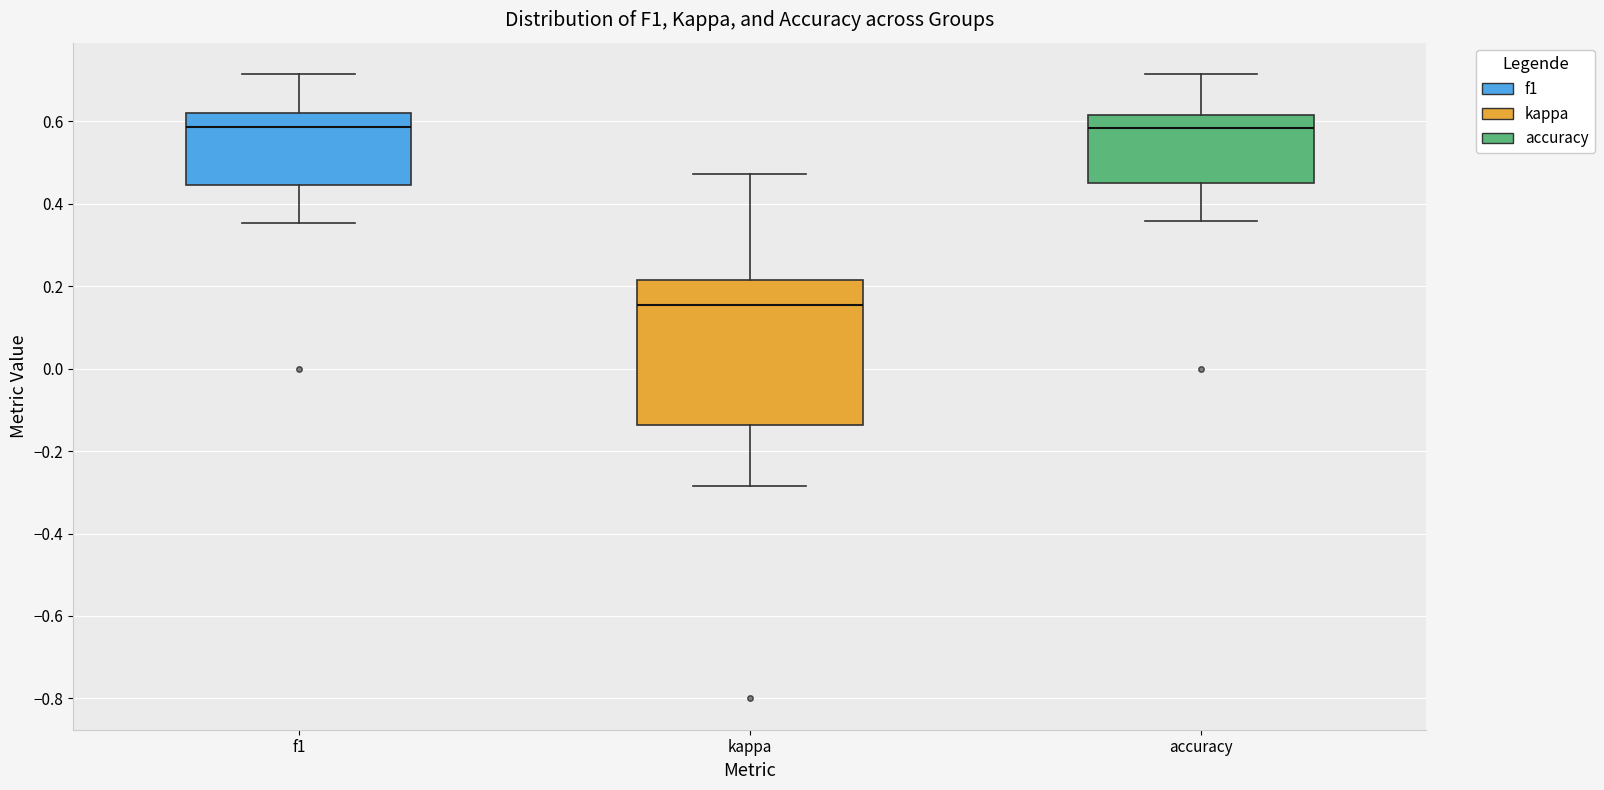

Which box is the tallest, from its lower edge to its upper edge?

kappa